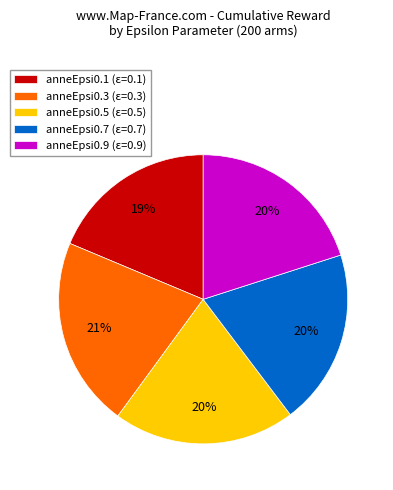

Is it true that anneEpsi0.1 is 19% of the pie?

True